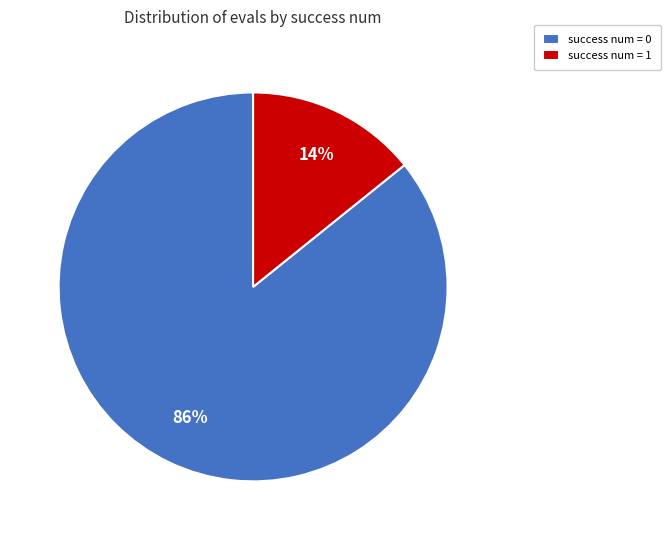

How many slices are in this pie chart?

2